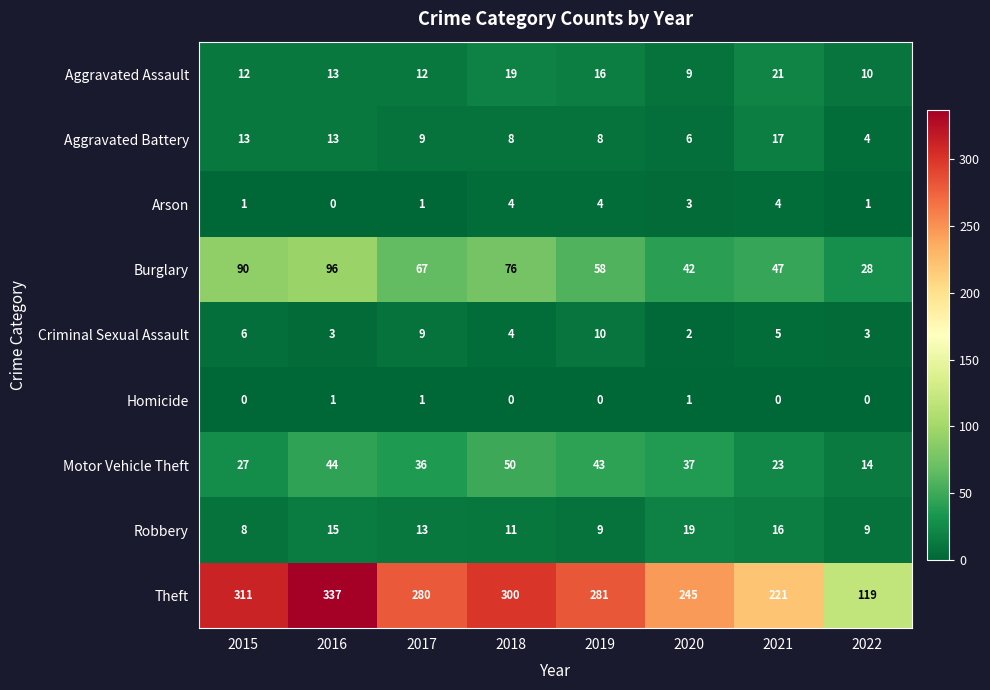

Is it true that Robbery equals 8 at 2015?

True